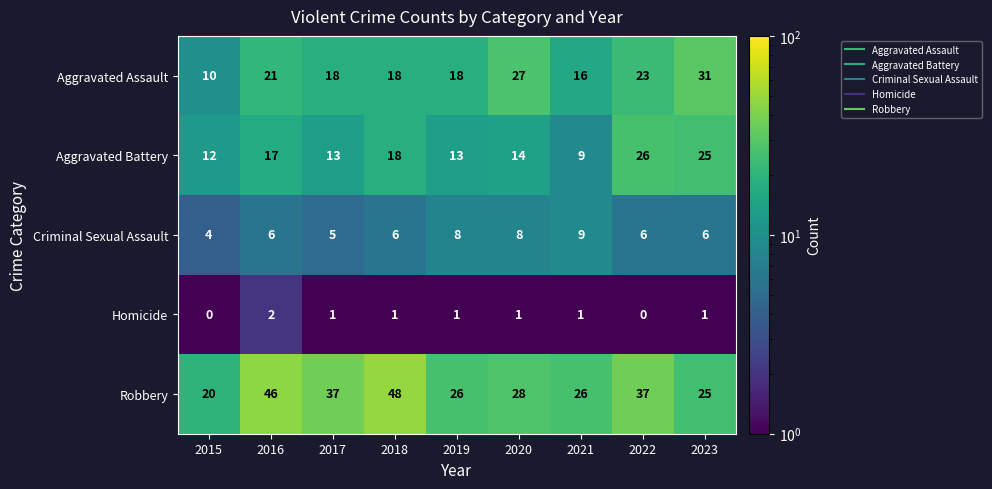

Rank the series by their maximum value, from lowest to highest.

Homicide, Criminal Sexual Assault, Aggravated Battery, Aggravated Assault, Robbery